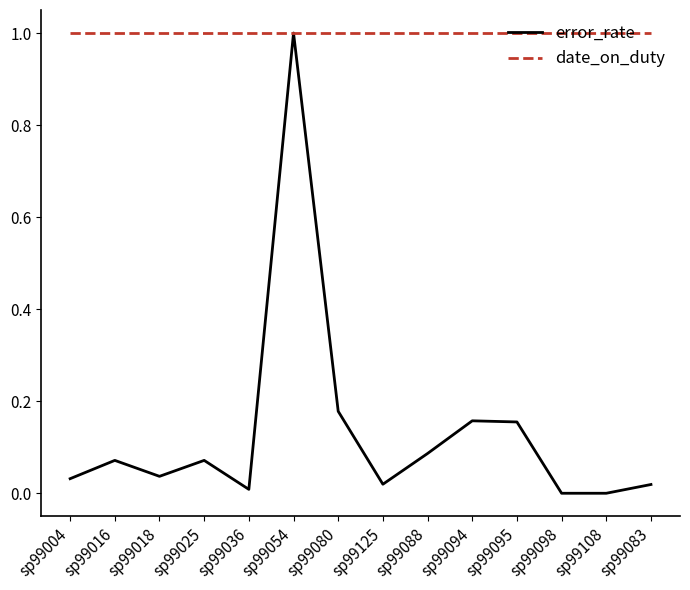

List the series in order of their overall mean, highest first.

date_on_duty, error_rate